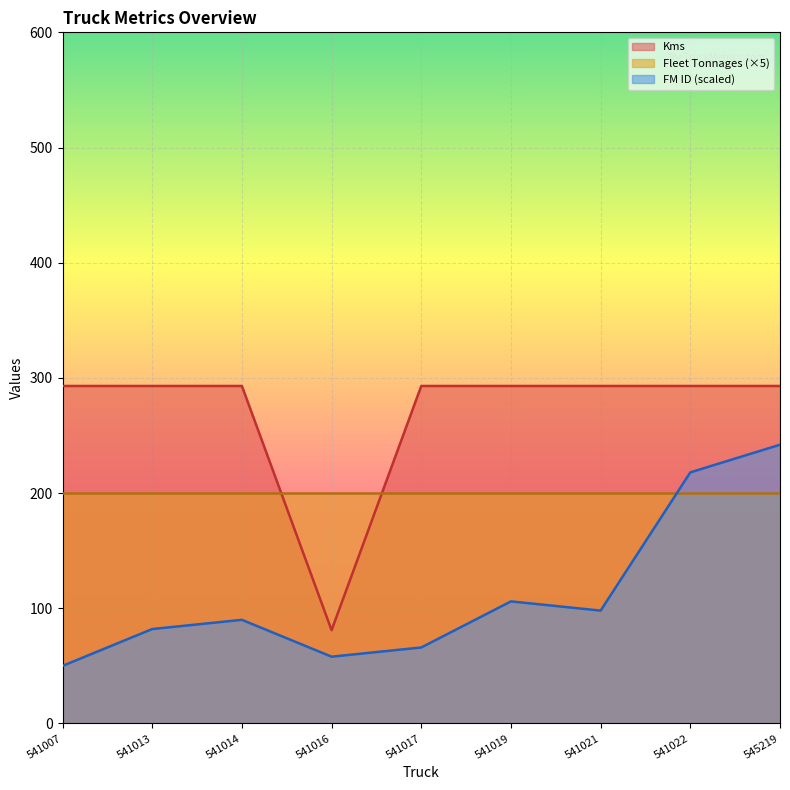

At which category does the chart reach its peak across all series?

541007